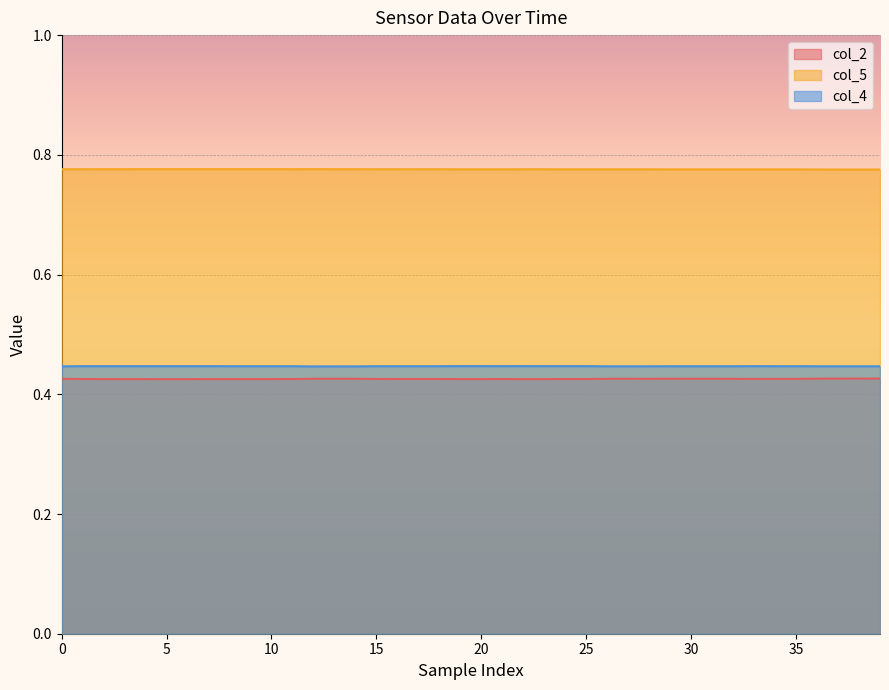

True or false: col_2 and col_5 intersect in this chart.

False